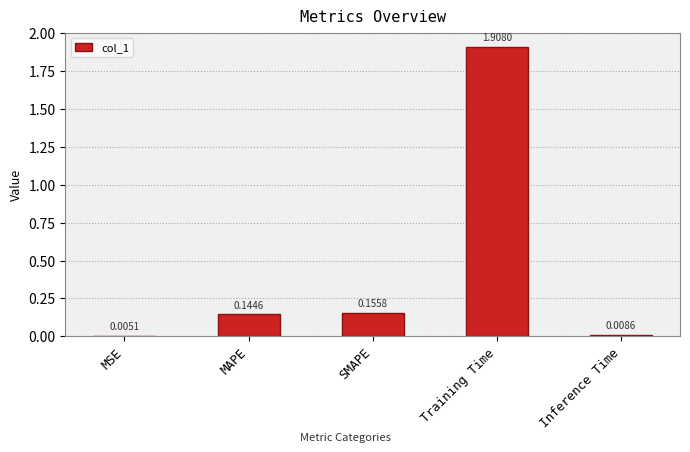

At which label is the value closest to 0?

MSE